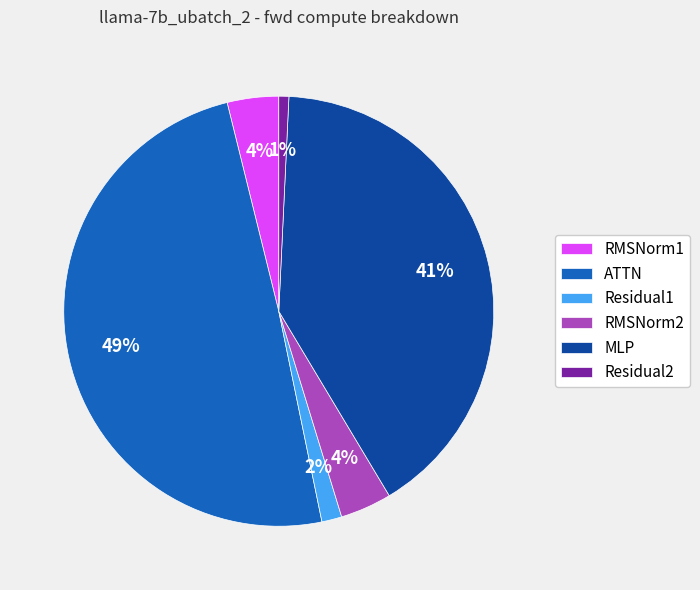

To the nearest percent, what percentage of the pie is MLP?

41%